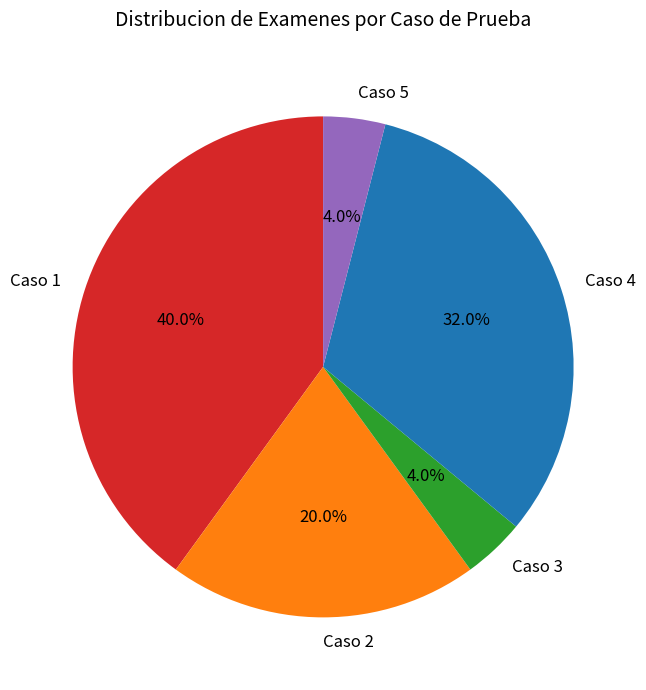

To the nearest percent, what is the combined percentage of Caso 2 and Caso 1?

60%